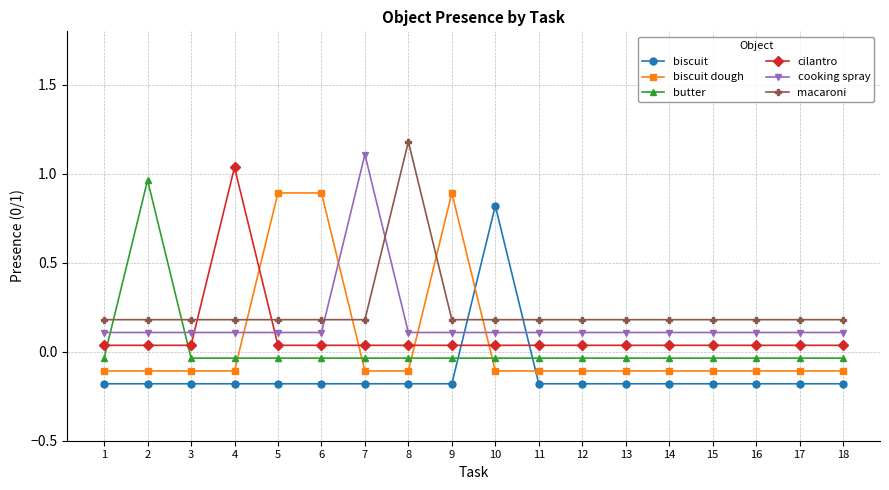

What is the highest value of the biscuit series?

0.8